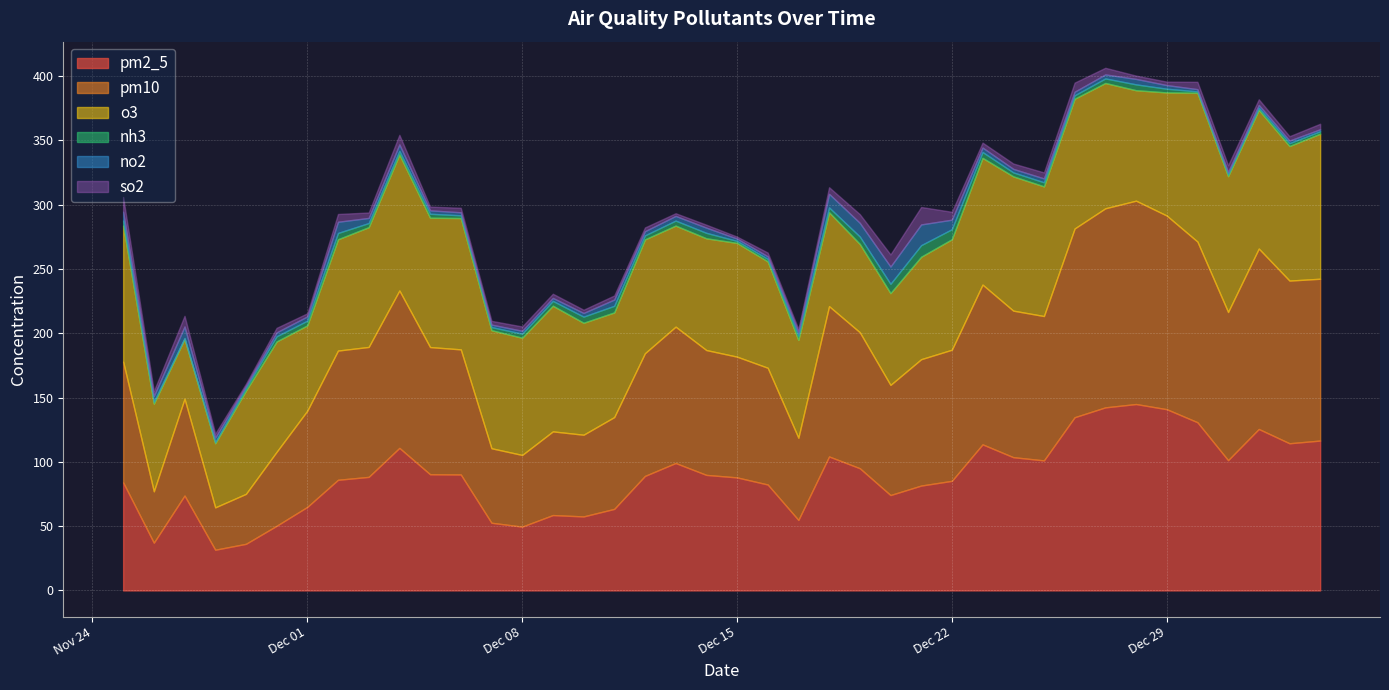

What is the sum of all nh3 values?

136.2